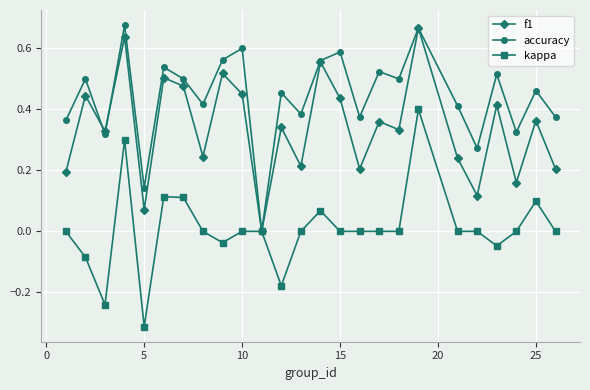

How many interior local valleys does the accuracy series have?

9